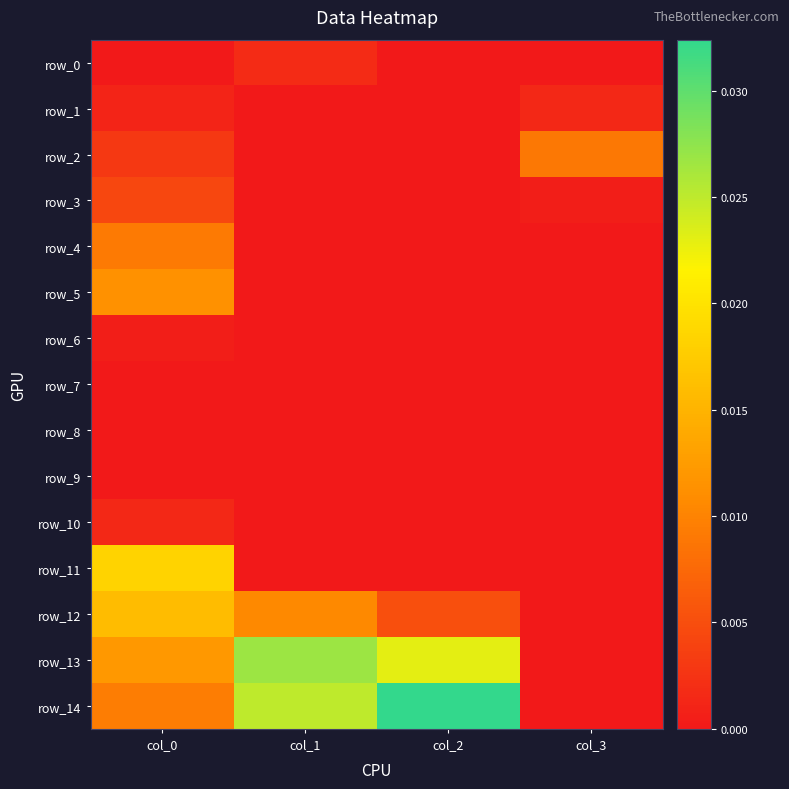

Rank the series at col_2 from lowest to highest value.

row_1, row_2, row_3, row_4, row_5, row_6, row_7, row_8, row_9, row_10, row_11, row_0, row_12, row_13, row_14